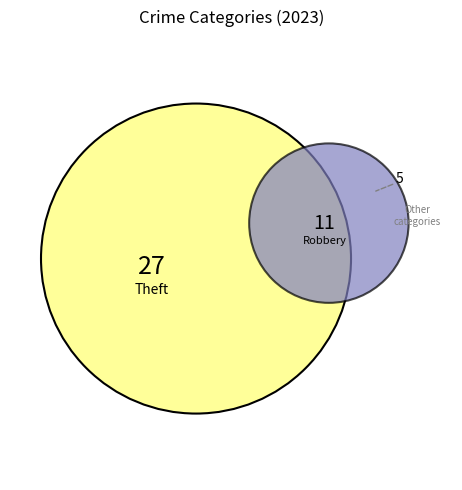

To the nearest percent, what is the average slice percentage?

17%